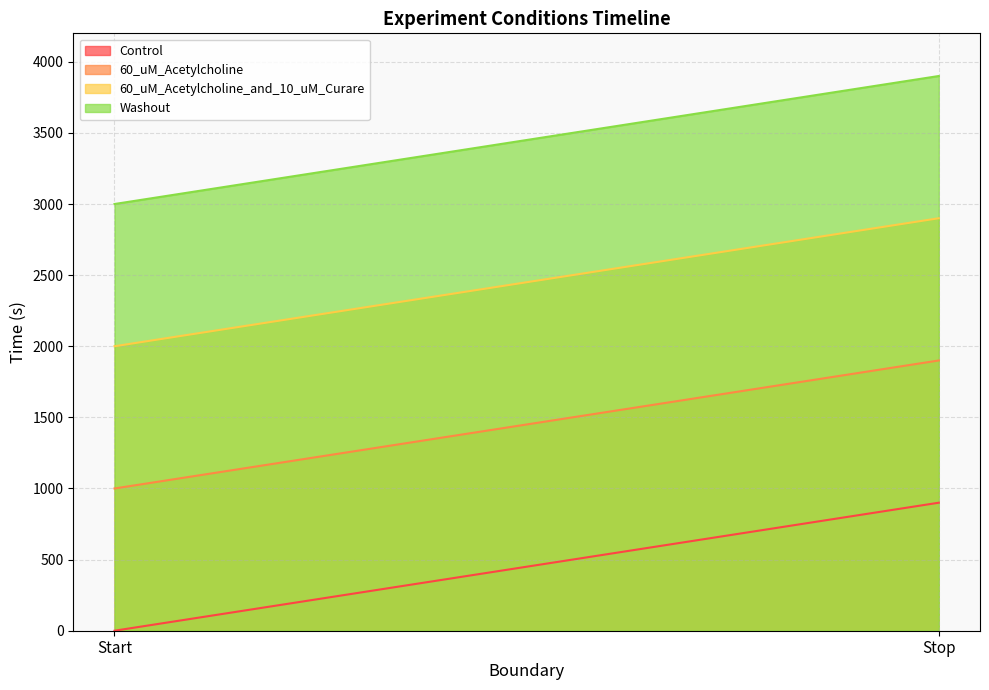

The 60_uM_Acetylcholine series shows 1000 at Start. True or false?

True